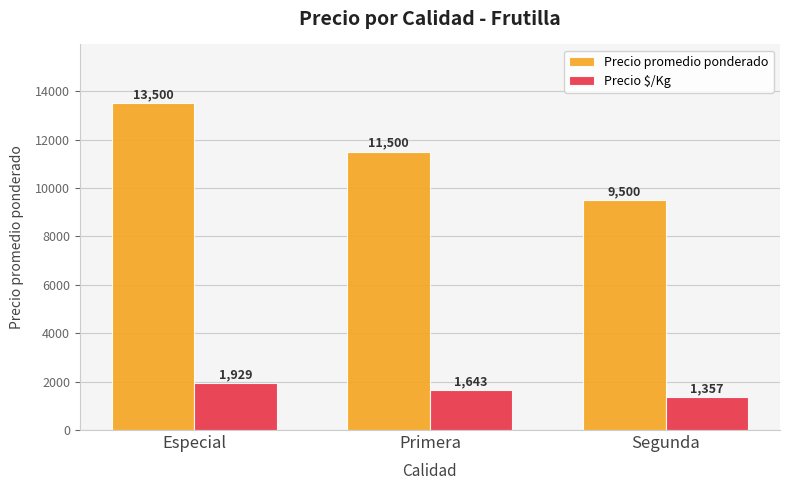

At which label is Precio promedio ponderado closest to 11500?

Primera